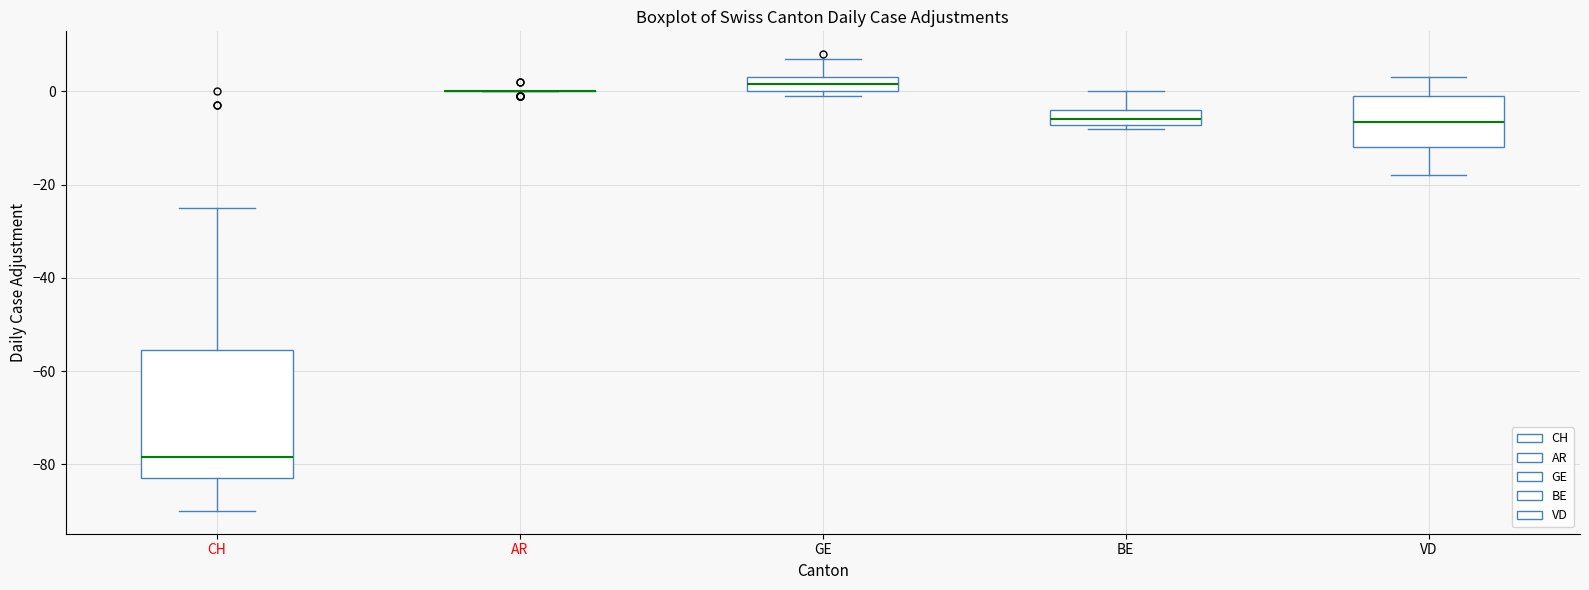

Where is the lower edge of the box for BE on the y-axis? The values are not printed on the chart, so give them approximately, as read against the axis.

-8